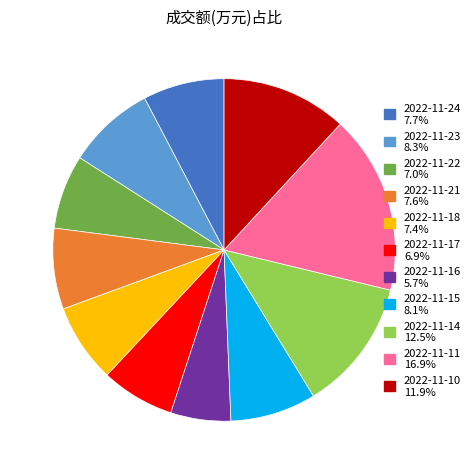

The 2022-11-18 slice represents 7% of the pie. True or false?

True